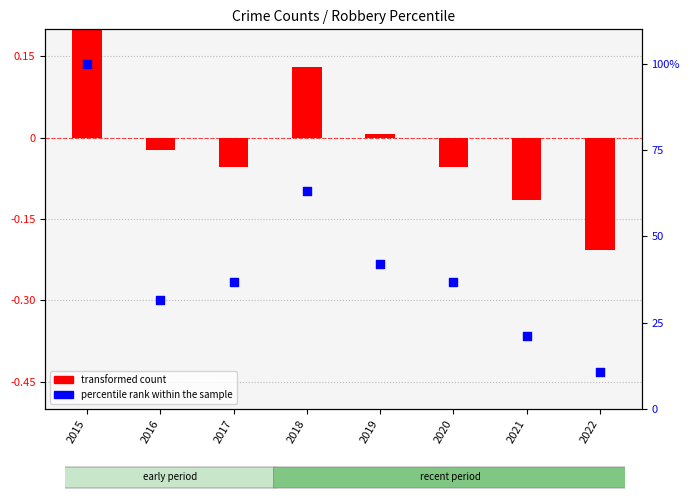

Approximately how many times larger is the value at 2016 compared to 2019?

0.8